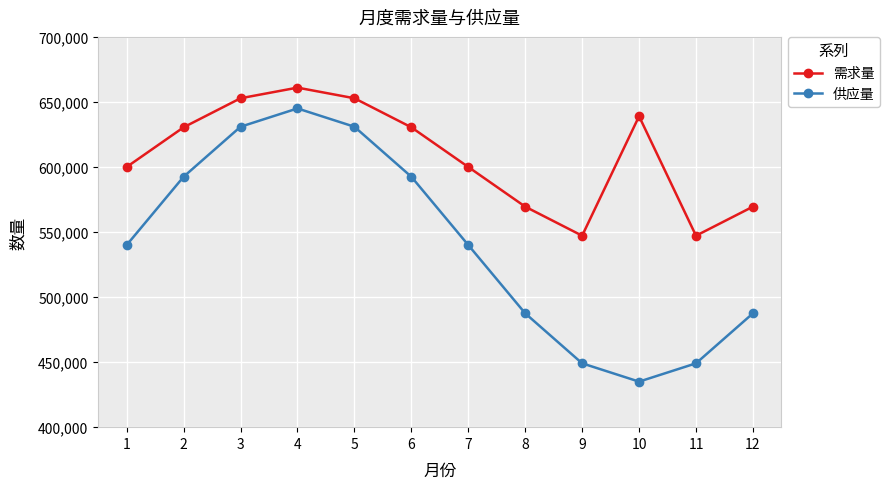

Is the value of 供应量 at 4 greater than the value of 需求量 at 7?

Yes